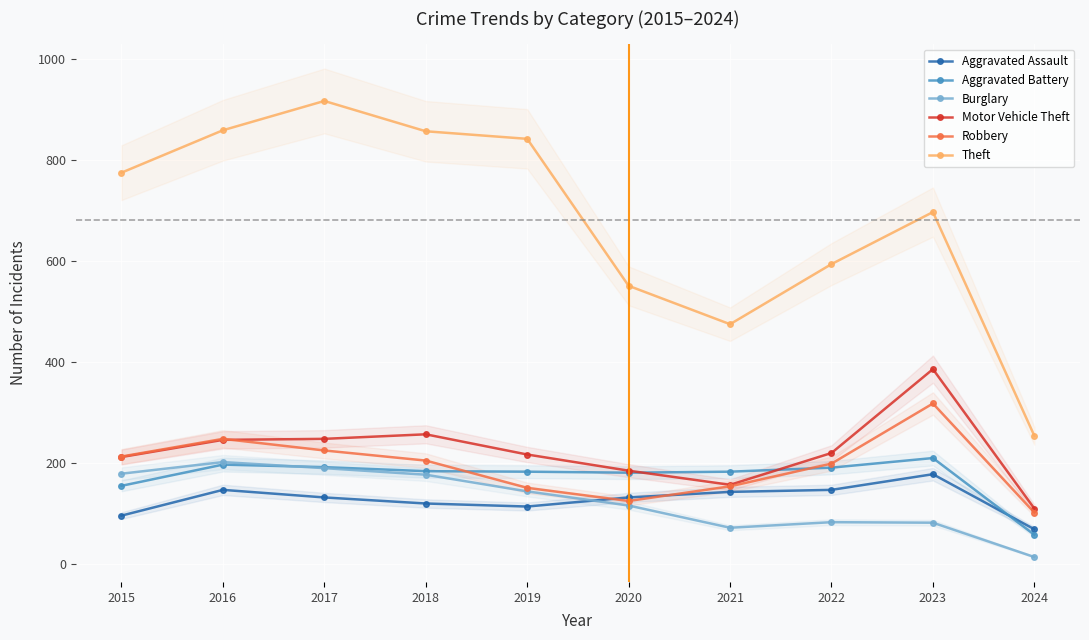

How many distinct data groups are displayed?

6